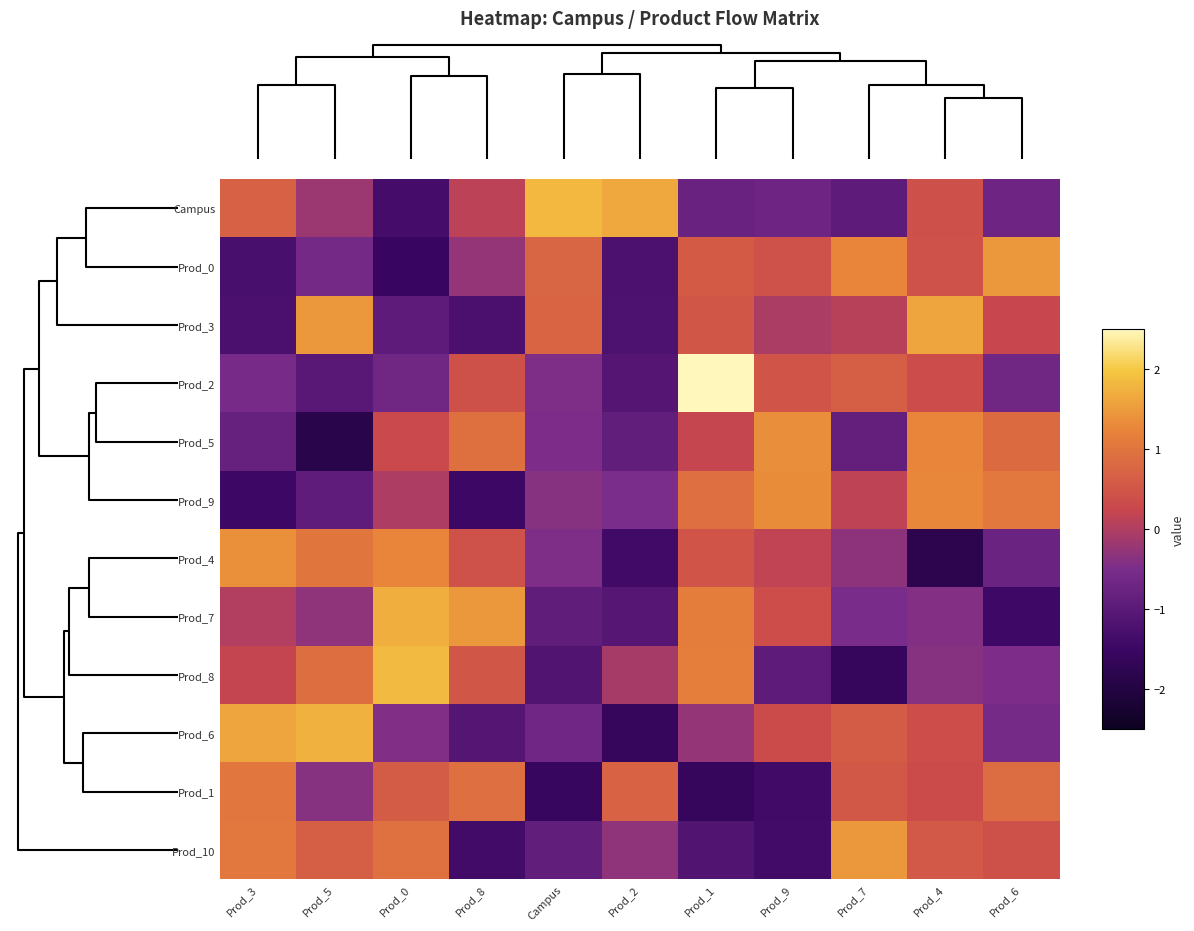

Reading left to right, transcribe all the data shown in this chart.

Campus: Prod_3=0.7	Prod_5=-0.2	Prod_0=-1.3	Prod_8=0.1	Campus=1.8	Prod_2=1.6	Prod_1=-0.8	Prod_9=-0.7	Prod_7=-0.9	Prod_4=0.4	Prod_6=-0.7
Prod_0: Prod_3=-1.3	Prod_5=-0.6	Prod_0=-1.6	Prod_8=-0.3	Campus=0.7	Prod_2=-1.2	Prod_1=0.6	Prod_9=0.4	Prod_7=1.3	Prod_4=0.4	Prod_6=1.5
Prod_3: Prod_3=-1.2	Prod_5=1.5	Prod_0=-1.0	Prod_8=-1.2	Campus=0.7	Prod_2=-1.2	Prod_1=0.5	Prod_9=-0.0	Prod_7=0.1	Prod_4=1.6	Prod_6=0.3
Prod_2: Prod_3=-0.6	Prod_5=-1.0	Prod_0=-0.6	Prod_8=0.4	Campus=-0.5	Prod_2=-1.1	Prod_1=2.5	Prod_9=0.5	Prod_7=0.7	Prod_4=0.3	Prod_6=-0.6
Prod_5: Prod_3=-0.8	Prod_5=-1.9	Prod_0=0.3	Prod_8=0.9	Campus=-0.5	Prod_2=-0.9	Prod_1=0.2	Prod_9=1.4	Prod_7=-0.9	Prod_4=1.3	Prod_6=0.8
Prod_9: Prod_3=-1.5	Prod_5=-0.9	Prod_0=-0.0	Prod_8=-1.5	Campus=-0.4	Prod_2=-0.5	Prod_1=0.9	Prod_9=1.3	Prod_7=0.1	Prod_4=1.3	Prod_6=1.1
Prod_4: Prod_3=1.4	Prod_5=1.0	Prod_0=1.3	Prod_8=0.4	Campus=-0.5	Prod_2=-1.4	Prod_1=0.5	Prod_9=0.2	Prod_7=-0.3	Prod_4=-1.8	Prod_6=-0.7
Prod_7: Prod_3=0.0	Prod_5=-0.3	Prod_0=1.7	Prod_8=1.4	Campus=-0.9	Prod_2=-1.1	Prod_1=1.1	Prod_9=0.4	Prod_7=-0.5	Prod_4=-0.4	Prod_6=-1.4
Prod_8: Prod_3=0.2	Prod_5=0.9	Prod_0=1.9	Prod_8=0.5	Campus=-1.1	Prod_2=-0.1	Prod_1=1.2	Prod_9=-0.9	Prod_7=-1.6	Prod_4=-0.4	Prod_6=-0.5
Prod_6: Prod_3=1.6	Prod_5=1.7	Prod_0=-0.4	Prod_8=-1.1	Campus=-0.7	Prod_2=-1.6	Prod_1=-0.3	Prod_9=0.3	Prod_7=0.6	Prod_4=0.4	Prod_6=-0.6
Prod_1: Prod_3=1.0	Prod_5=-0.4	Prod_0=0.6	Prod_8=0.9	Campus=-1.6	Prod_2=0.7	Prod_1=-1.6	Prod_9=-1.4	Prod_7=0.5	Prod_4=0.3	Prod_6=0.9
Prod_10: Prod_3=1.1	Prod_5=0.7	Prod_0=0.9	Prod_8=-1.4	Campus=-0.9	Prod_2=-0.3	Prod_1=-1.1	Prod_9=-1.4	Prod_7=1.5	Prod_4=0.6	Prod_6=0.4